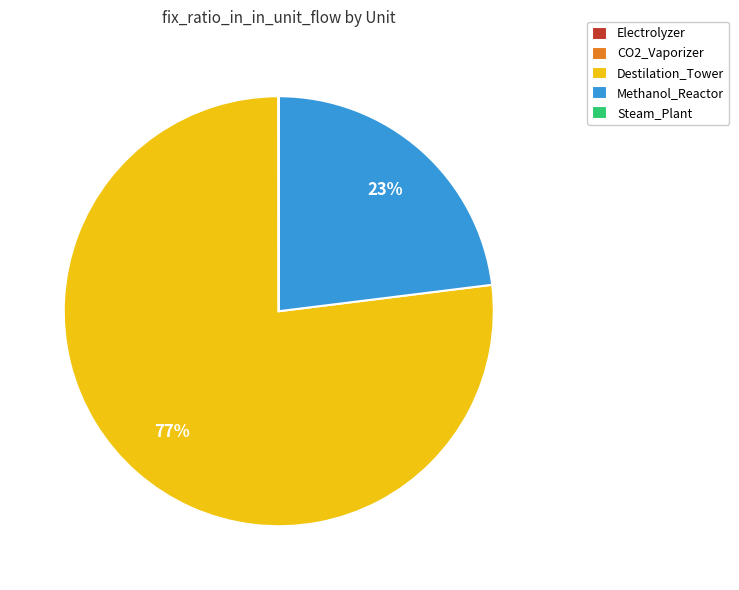

To the nearest percent, what percentage of the pie is Destilation_Tower?

77%